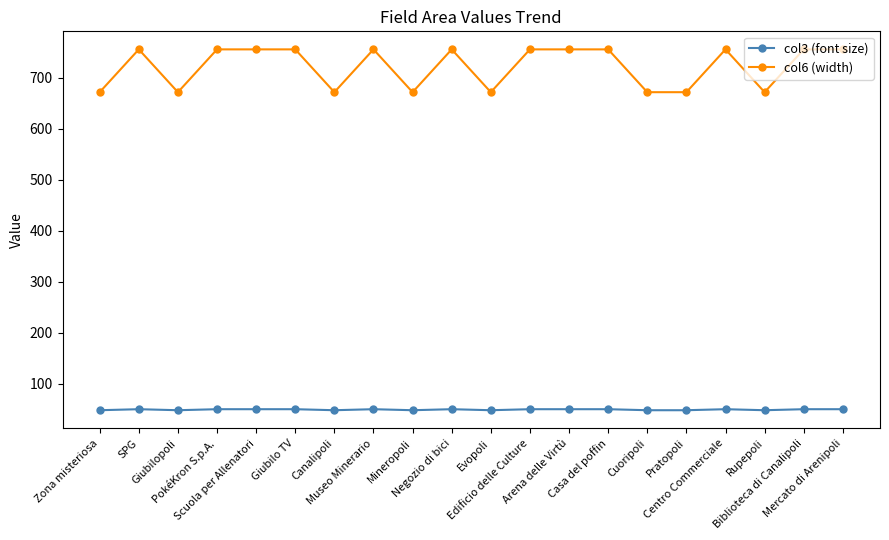

What is the smallest value displayed?

48